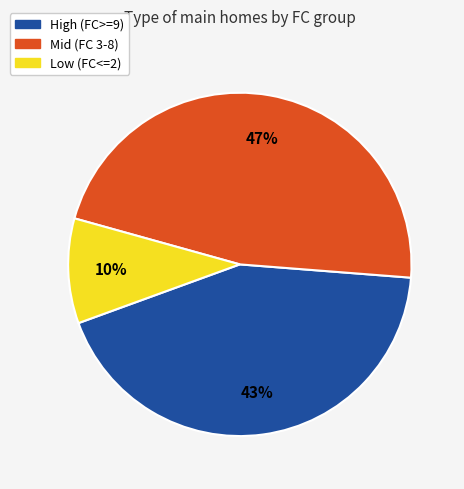

Is there any slice that represents more than half of the pie?

No